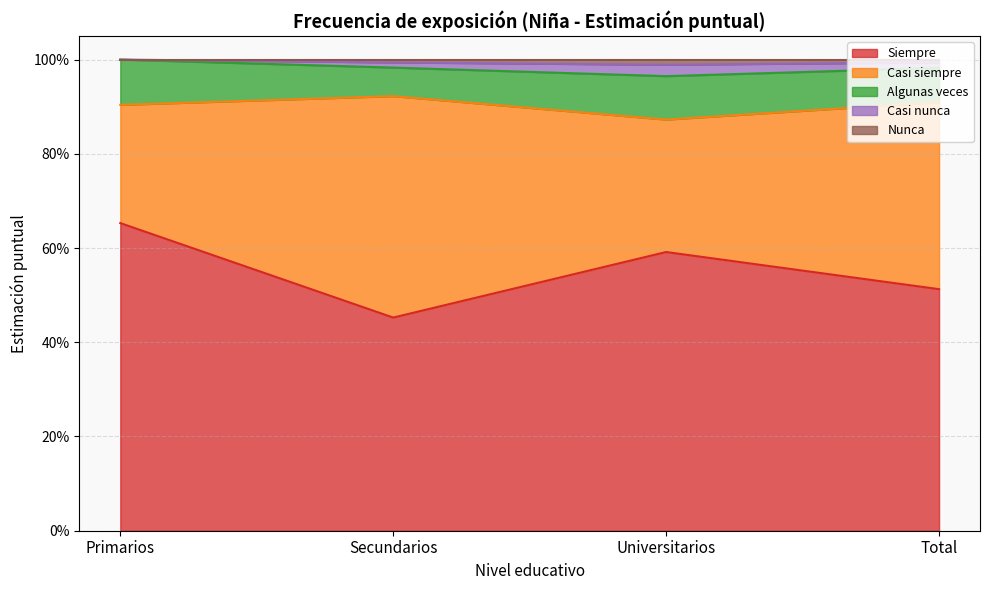

What is the sum of all Siempre values?

2.2